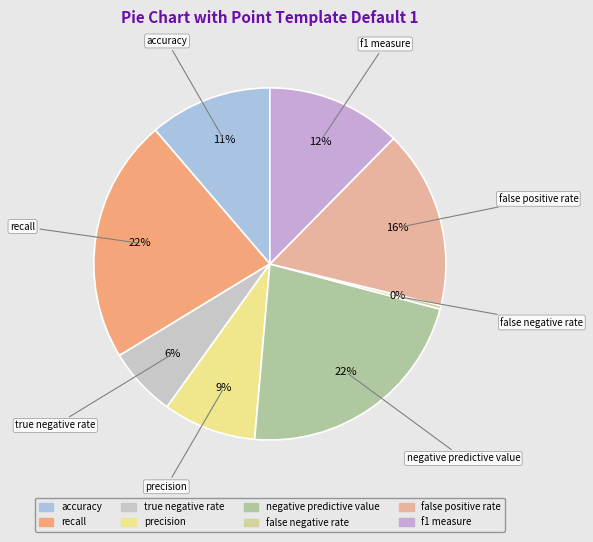

Which category has the smallest portion of the pie?

false negative rate